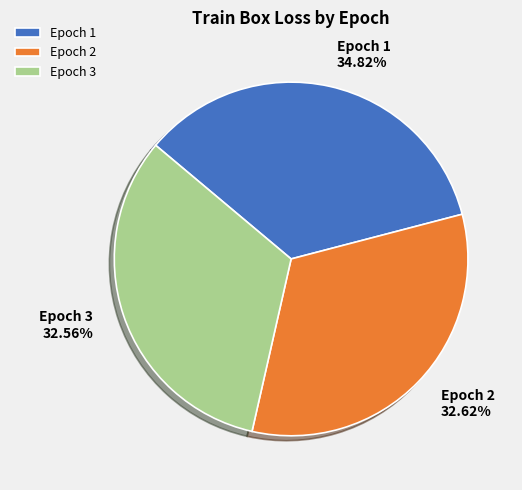

Is it true that Epoch 3 is 33% of the pie?

True